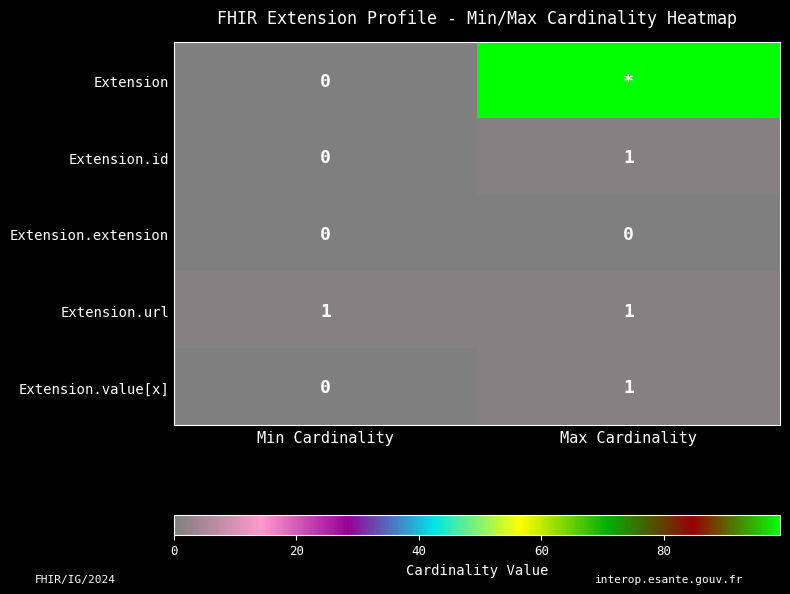

Is the value of Extension.url at Min Cardinality greater than the value of Extension.extension at Min Cardinality?

Yes